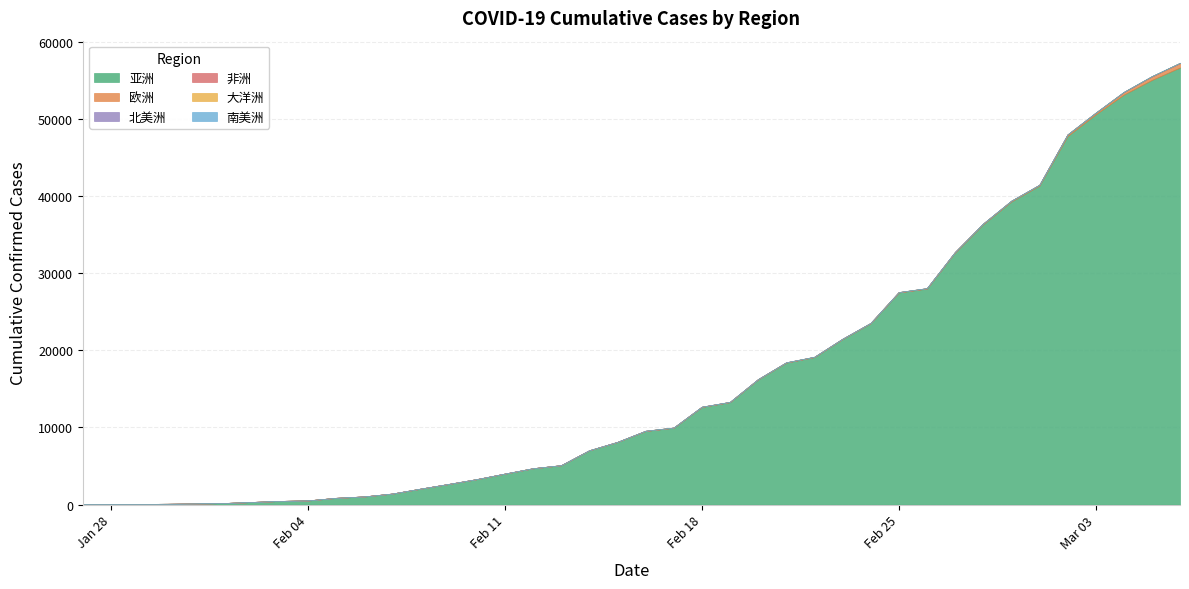

Reading left to right, transcribe all the data shown in this chart.

亚洲: 2020-01-27=49	2020-01-28=61	2020-01-29=79	2020-01-30=101	2020-01-31=143	2020-02-01=198	2020-02-02=336	2020-02-03=471	2020-02-04=540	2020-02-05=873	2020-02-06=1058	2020-02-07=1429	2020-02-08=2064	2020-02-09=2673	2020-02-10=3301	2020-02-11=4017	2020-02-12=4712	2020-02-13=5103	2020-02-14=7035	2020-02-15=8119	2020-02-16=9549	2020-02-17=9964	2020-02-18=12662	2020-02-19=13288	2020-02-20=16238	2020-02-21=18410	2020-02-22=19127	2020-02-23=21464	2020-02-24=23508	2020-02-25=27499	2020-02-26=28006	2020-02-27=32697	2020-02-28=36345	2020-02-29=39298	2020-03-01=41363	2020-03-02=47783	2020-03-03=50590	2020-03-04=53154	2020-03-05=55061	2020-03-06=56679
欧洲: 2020-01-27=0	2020-01-28=0	2020-01-29=0	2020-01-30=0	2020-01-31=0	2020-02-01=0	2020-02-02=0	2020-02-03=0	2020-02-04=0	2020-02-05=0	2020-02-06=0	2020-02-07=0	2020-02-08=0	2020-02-09=0	2020-02-10=0	2020-02-11=0	2020-02-12=0	2020-02-13=2	2020-02-14=3	2020-02-15=5	2020-02-16=13	2020-02-17=18	2020-02-18=18	2020-02-19=20	2020-02-20=20	2020-02-21=26	2020-02-22=26	2020-02-23=26	2020-02-24=34	2020-02-25=42	2020-02-26=42	2020-02-27=43	2020-02-28=80	2020-02-29=86	2020-03-01=91	2020-03-02=193	2020-03-03=206	2020-03-04=325	2020-03-05=463	2020-03-06=572
北美洲: 2020-01-27=0	2020-01-28=0	2020-01-29=0	2020-01-30=0	2020-01-31=0	2020-02-01=0	2020-02-02=0	2020-02-03=0	2020-02-04=0	2020-02-05=0	2020-02-06=0	2020-02-07=0	2020-02-08=0	2020-02-09=0	2020-02-10=0	2020-02-11=0	2020-02-12=0	2020-02-13=3	2020-02-14=5	2020-02-15=5	2020-02-16=5	2020-02-17=5	2020-02-18=5	2020-02-19=5	2020-02-20=5	2020-02-21=5	2020-02-22=5	2020-02-23=5	2020-02-24=6	2020-02-25=6	2020-02-26=7	2020-02-27=7	2020-02-28=7	2020-02-29=7	2020-03-01=7	2020-03-02=10	2020-03-03=11	2020-03-04=16	2020-03-05=16	2020-03-06=18
非洲: 2020-01-27=0	2020-01-28=0	2020-01-29=0	2020-01-30=0	2020-01-31=0	2020-02-01=0	2020-02-02=0	2020-02-03=0	2020-02-04=0	2020-02-05=0	2020-02-06=0	2020-02-07=0	2020-02-08=0	2020-02-09=0	2020-02-10=0	2020-02-11=0	2020-02-12=0	2020-02-13=0	2020-02-14=0	2020-02-15=0	2020-02-16=0	2020-02-17=0	2020-02-18=0	2020-02-19=0	2020-02-20=0	2020-02-21=0	2020-02-22=0	2020-02-23=0	2020-02-24=0	2020-02-25=0	2020-02-26=0	2020-02-27=0	2020-02-28=1	2020-02-29=1	2020-03-01=1	2020-03-02=1	2020-03-03=1	2020-03-04=1	2020-03-05=1	2020-03-06=1
大洋洲: 2020-01-27=0	2020-01-28=0	2020-01-29=0	2020-01-30=2	2020-01-31=2	2020-02-01=2	2020-02-02=2	2020-02-03=2	2020-02-04=2	2020-02-05=2	2020-02-06=2	2020-02-07=2	2020-02-08=3	2020-02-09=3	2020-02-10=3	2020-02-11=3	2020-02-12=3	2020-02-13=5	2020-02-14=5	2020-02-15=5	2020-02-16=10	2020-02-17=10	2020-02-18=10	2020-02-19=10	2020-02-20=10	2020-02-21=11	2020-02-22=11	2020-02-23=11	2020-02-24=11	2020-02-25=10	2020-02-26=15	2020-02-27=15	2020-02-28=15	2020-02-29=15	2020-03-01=15	2020-03-02=15	2020-03-03=15	2020-03-04=21	2020-03-05=22	2020-03-06=22
南美洲: 2020-01-27=0	2020-01-28=0	2020-01-29=0	2020-01-30=0	2020-01-31=0	2020-02-01=0	2020-02-02=0	2020-02-03=0	2020-02-04=0	2020-02-05=0	2020-02-06=0	2020-02-07=0	2020-02-08=0	2020-02-09=0	2020-02-10=0	2020-02-11=0	2020-02-12=0	2020-02-13=0	2020-02-14=0	2020-02-15=0	2020-02-16=0	2020-02-17=0	2020-02-18=0	2020-02-19=0	2020-02-20=0	2020-02-21=0	2020-02-22=0	2020-02-23=0	2020-02-24=0	2020-02-25=0	2020-02-26=0	2020-02-27=0	2020-02-28=0	2020-02-29=0	2020-03-01=0	2020-03-02=0	2020-03-03=0	2020-03-04=0	2020-03-05=0	2020-03-06=0